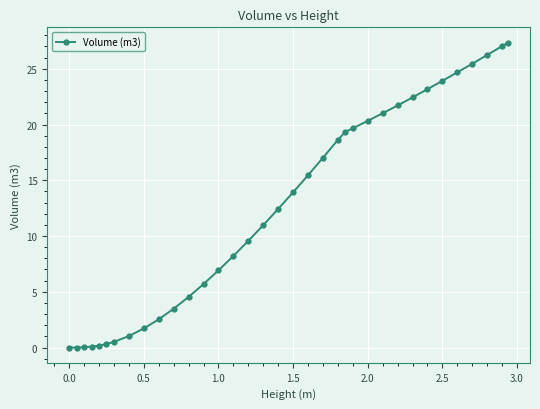

What is the value of the 24th point from the left?

19.7